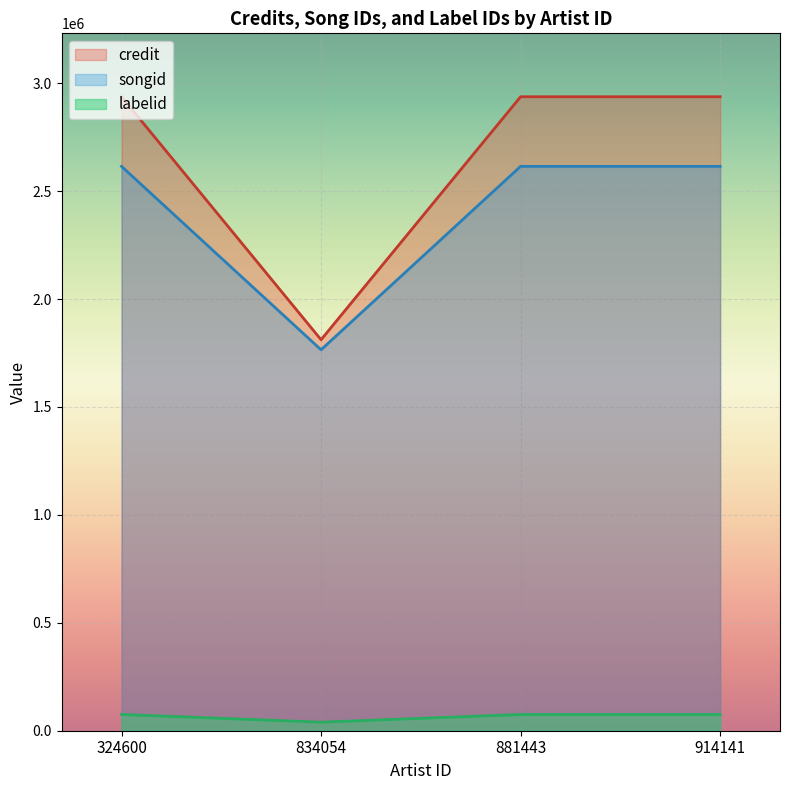

Which series changed the most between 881443 and 914141?

credit